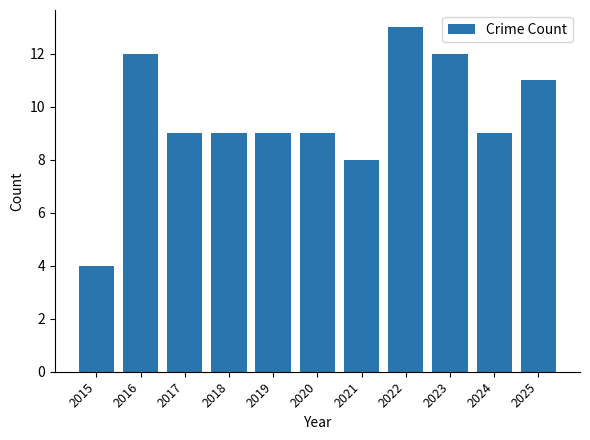

Which has a higher value, 2015 or 2016?

2016